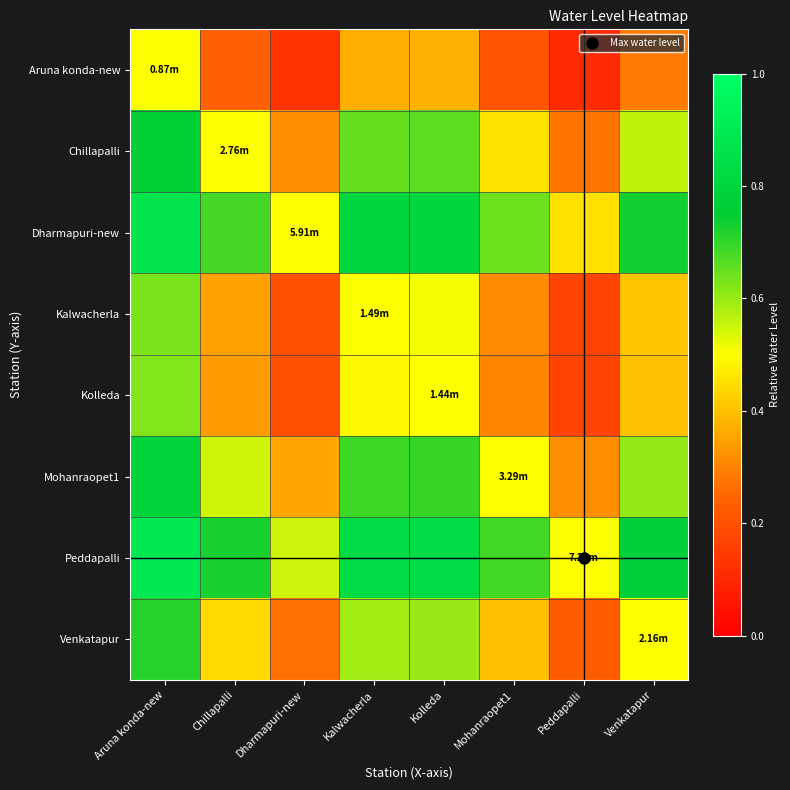

Reading left to right, what are all the values shown in this chart?

Aruna konda-new: Aruna konda-new=0.5	Chillapalli=0.2	Dharmapuri-new=0.1	Kalwacherla=0.4	Kolleda=0.4	Mohanraopet1=0.2	Peddapalli=0.1	Venkatapur=0.3
Chillapalli: Aruna konda-new=0.8	Chillapalli=0.5	Dharmapuri-new=0.3	Kalwacherla=0.6	Kolleda=0.7	Mohanraopet1=0.5	Peddapalli=0.3	Venkatapur=0.6
Dharmapuri-new: Aruna konda-new=0.9	Chillapalli=0.7	Dharmapuri-new=0.5	Kalwacherla=0.8	Kolleda=0.8	Mohanraopet1=0.6	Peddapalli=0.5	Venkatapur=0.7
Kalwacherla: Aruna konda-new=0.6	Chillapalli=0.4	Dharmapuri-new=0.2	Kalwacherla=0.5	Kolleda=0.5	Mohanraopet1=0.3	Peddapalli=0.2	Venkatapur=0.4
Kolleda: Aruna konda-new=0.6	Chillapalli=0.3	Dharmapuri-new=0.2	Kalwacherla=0.5	Kolleda=0.5	Mohanraopet1=0.3	Peddapalli=0.2	Venkatapur=0.4
Mohanraopet1: Aruna konda-new=0.8	Chillapalli=0.5	Dharmapuri-new=0.4	Kalwacherla=0.7	Kolleda=0.7	Mohanraopet1=0.5	Peddapalli=0.3	Venkatapur=0.6
Peddapalli: Aruna konda-new=0.9	Chillapalli=0.7	Dharmapuri-new=0.5	Kalwacherla=0.8	Kolleda=0.8	Mohanraopet1=0.7	Peddapalli=0.5	Venkatapur=0.8
Venkatapur: Aruna konda-new=0.7	Chillapalli=0.4	Dharmapuri-new=0.3	Kalwacherla=0.6	Kolleda=0.6	Mohanraopet1=0.4	Peddapalli=0.2	Venkatapur=0.5